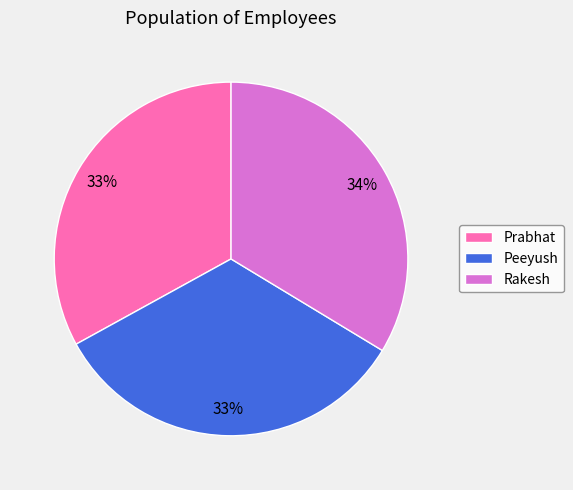

To the nearest percent, what portion does Rakesh represent?

34%